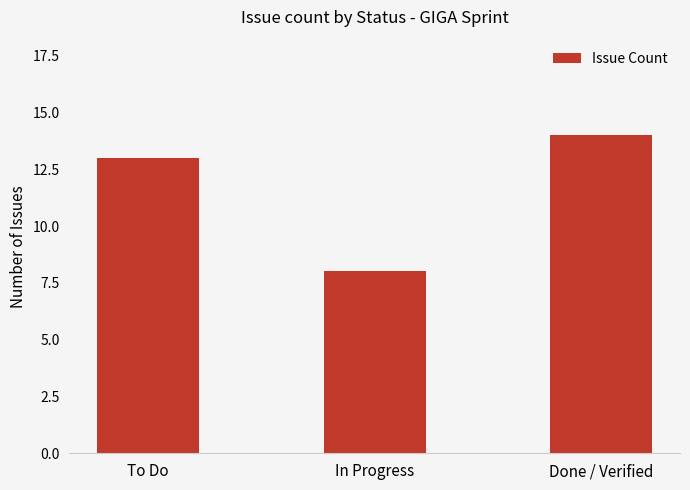

What is the average value?

12